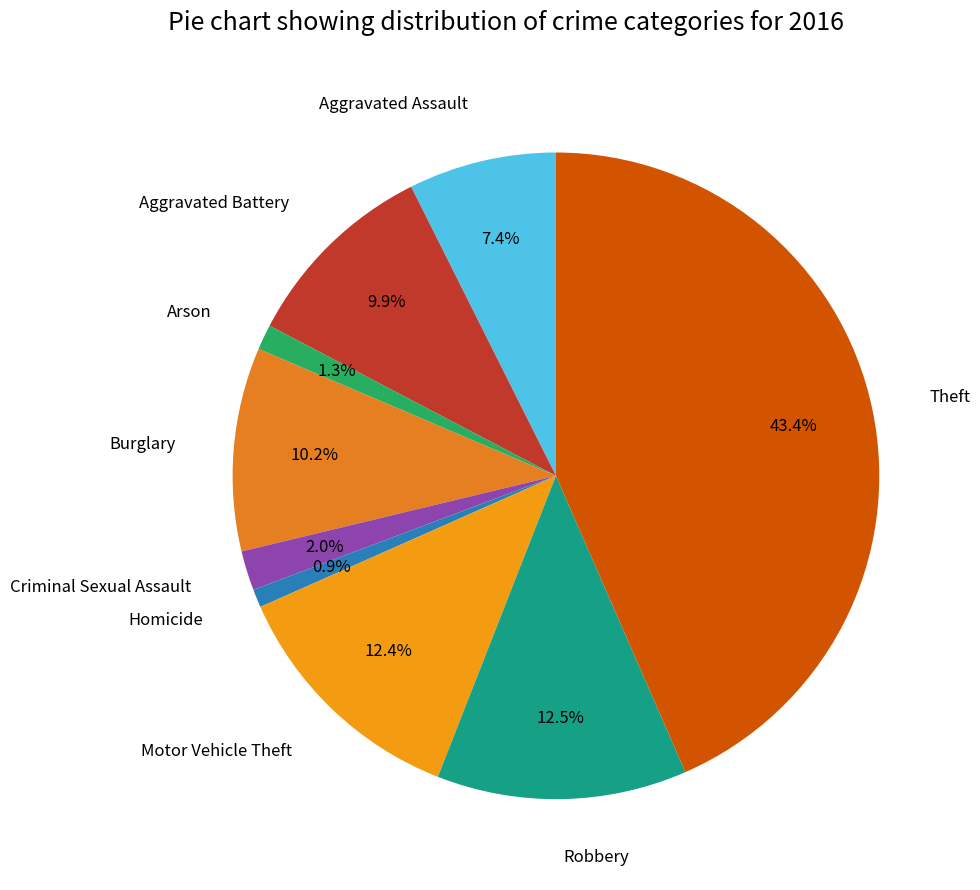

Is there a majority slice in this chart?

No